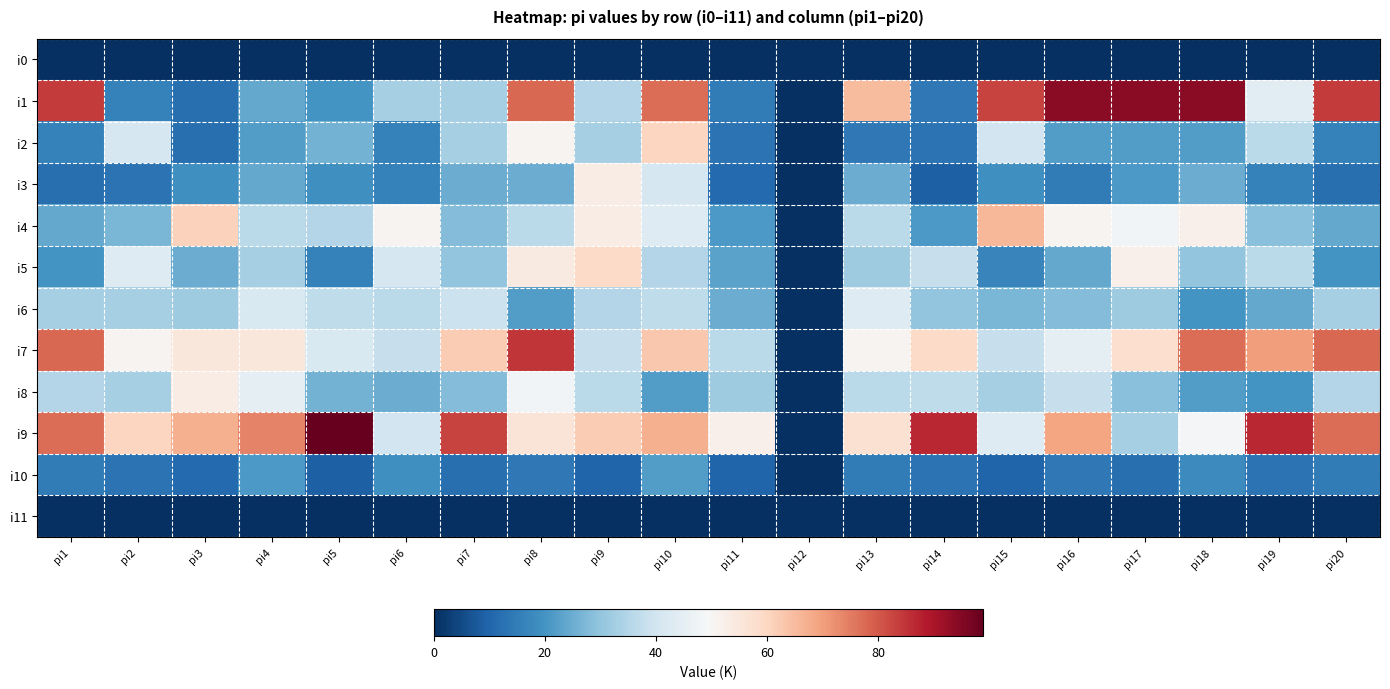

At pi12, list the series in order from smallest to largest.

i0, i1, i2, i3, i4, i5, i6, i7, i8, i9, i10, i11